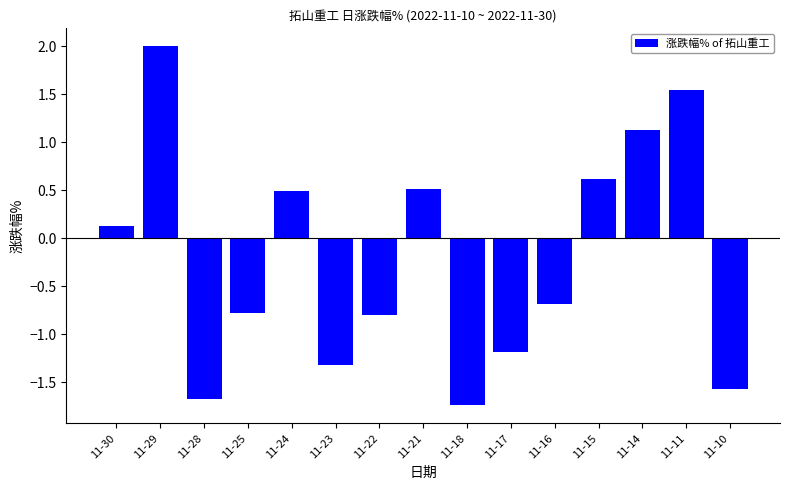

Is it true that the value at 11-22 is -1.2?

False